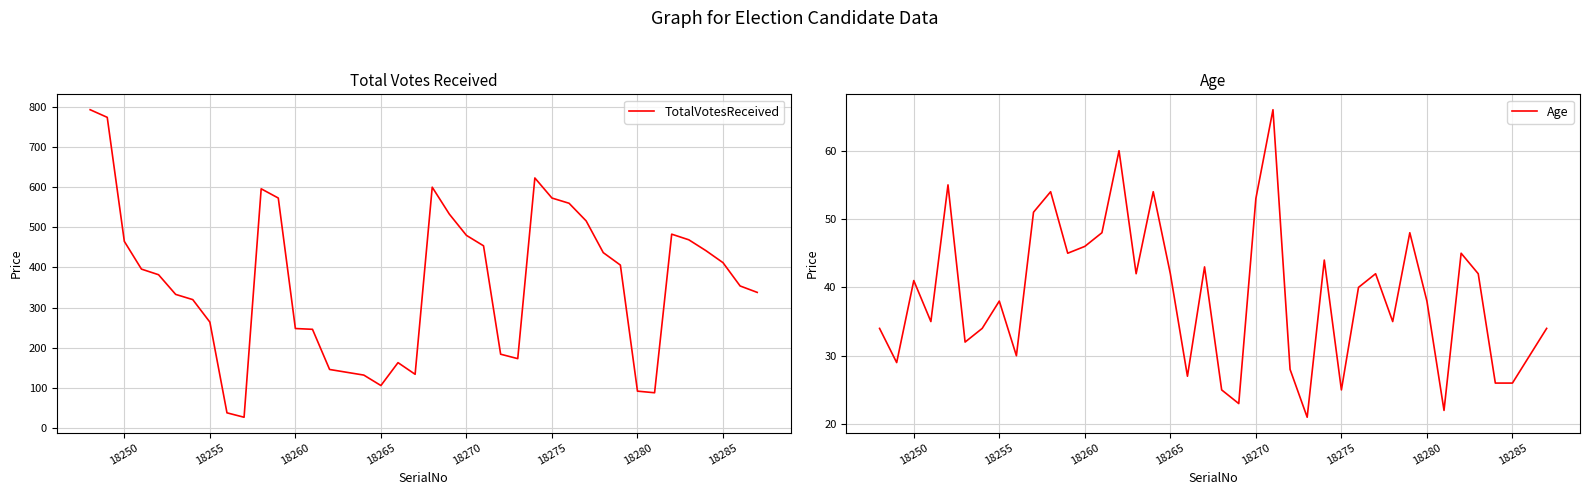

Which series has the largest total across all categories?

TotalVotesReceived